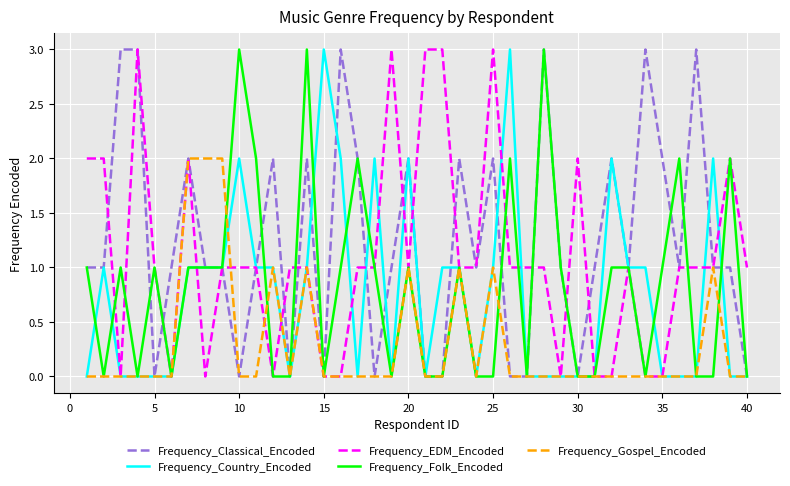

Which series has the largest total across all categories?

Frequency_Classical_Encoded